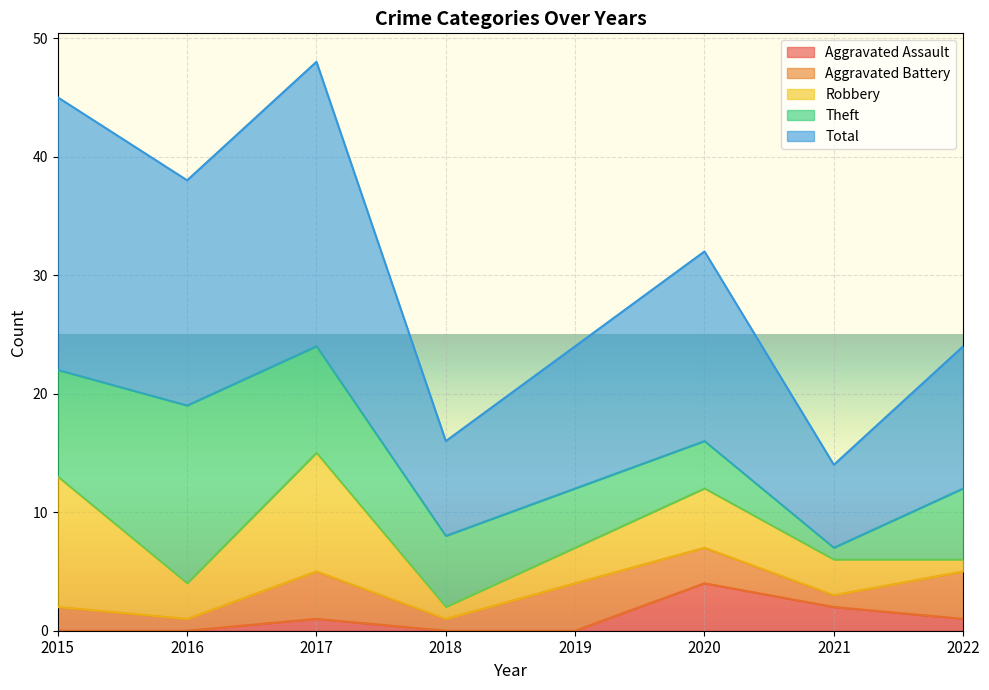

Where is Robbery nearest to the value 6?

2020